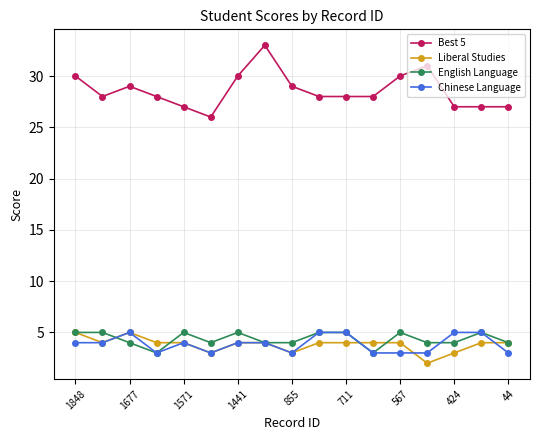

What is the maximum value for Liberal Studies?

5